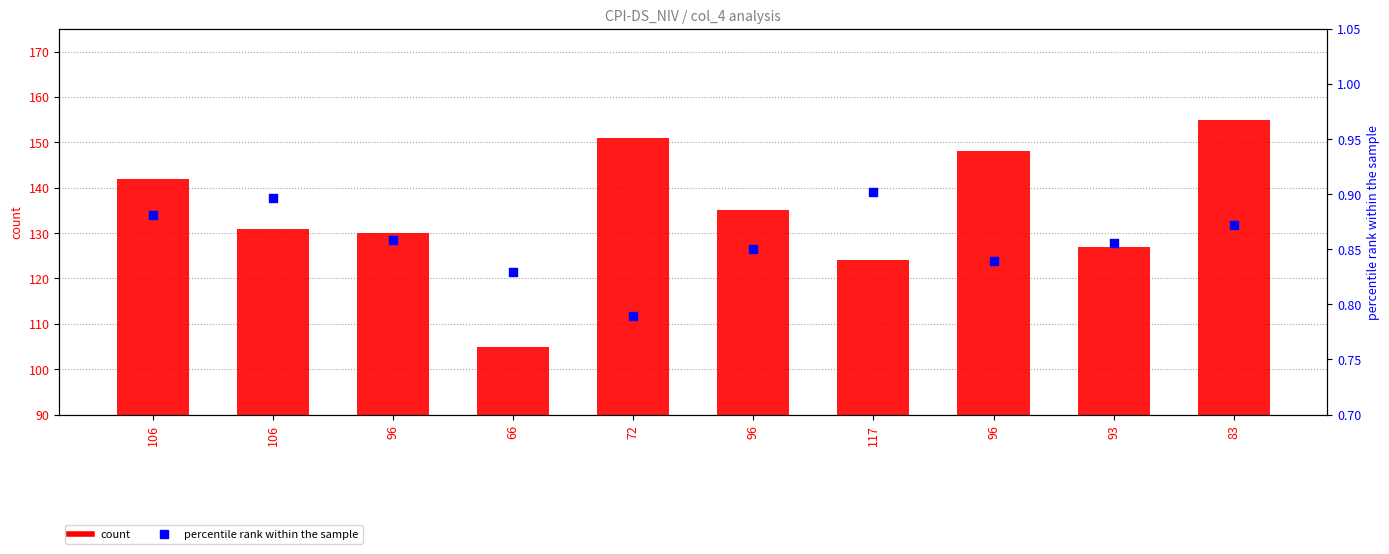

Which series has the largest total across all categories?

count